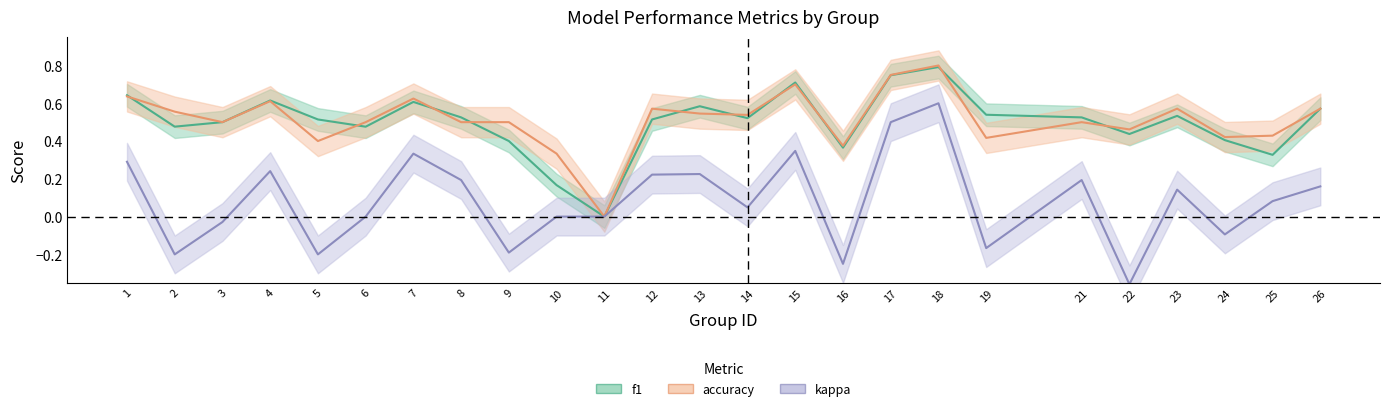

At which category does the chart reach its peak across all series?

18